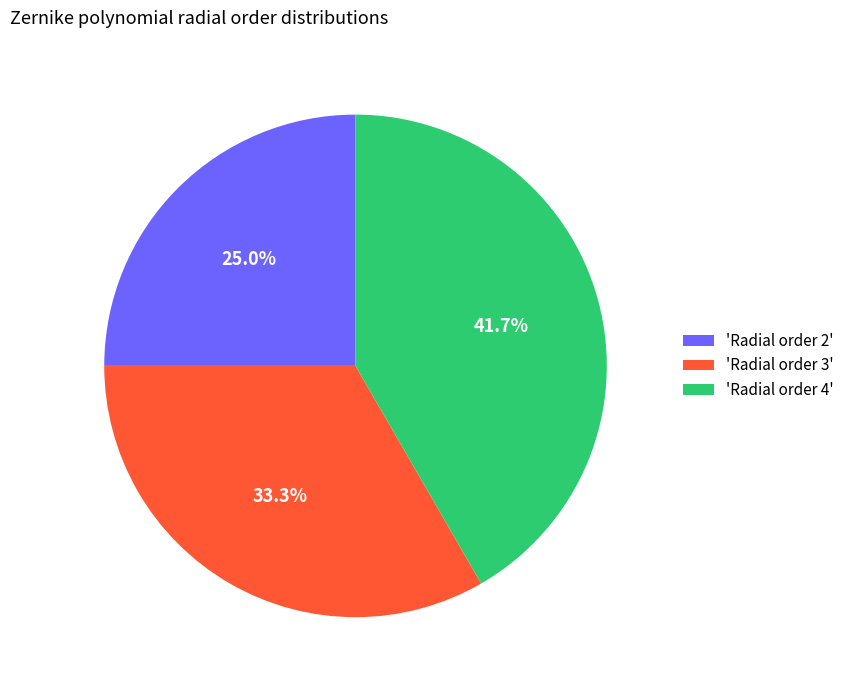

Approximately how many times larger is the value at 'Radial order 2' compared to 'Radial order 3'?

0.8